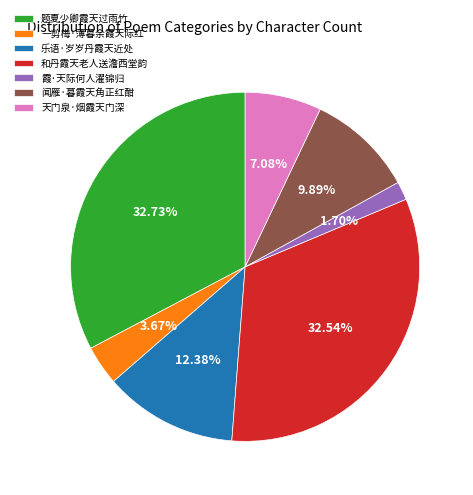

What percentage is the 霞·天际何人濯锦归 slice, to the nearest percent?

2%